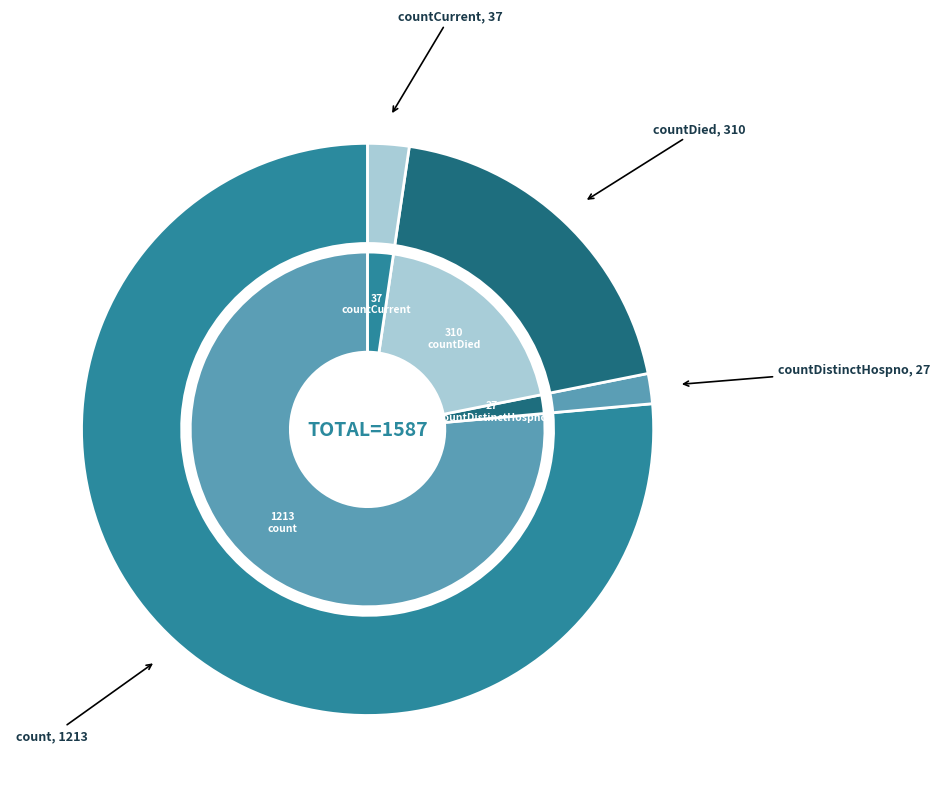

Which has a higher value, countCurrentSuspected or count?

count